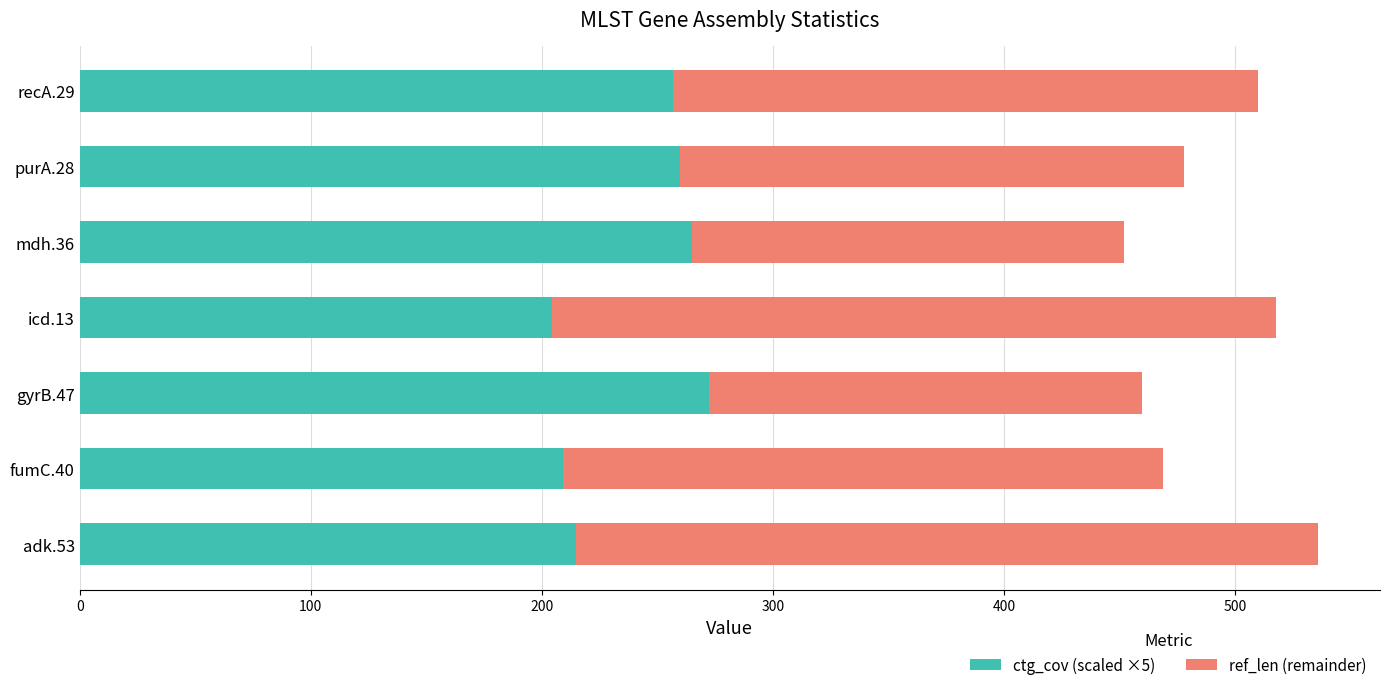

What is the maximum value for ctg_cov (scaled ×5)?

272.5